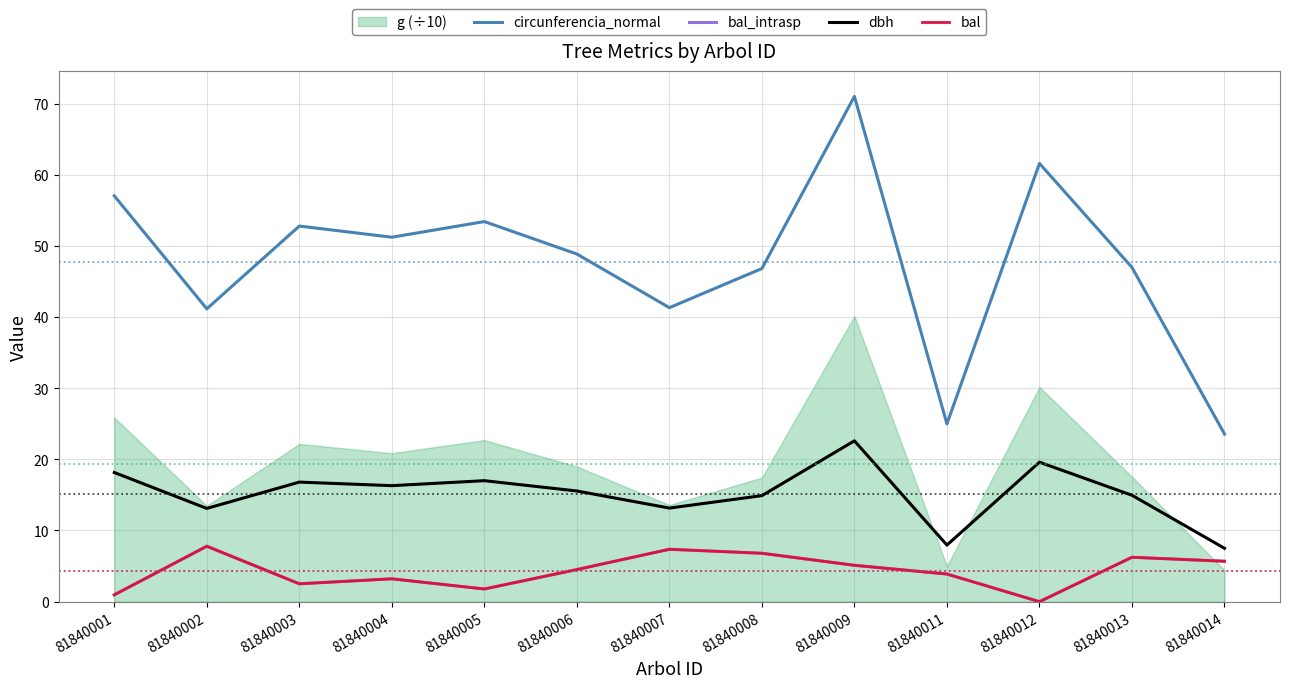

What is the value of the circunferencia_normal point at the 8th from the left?

46.8